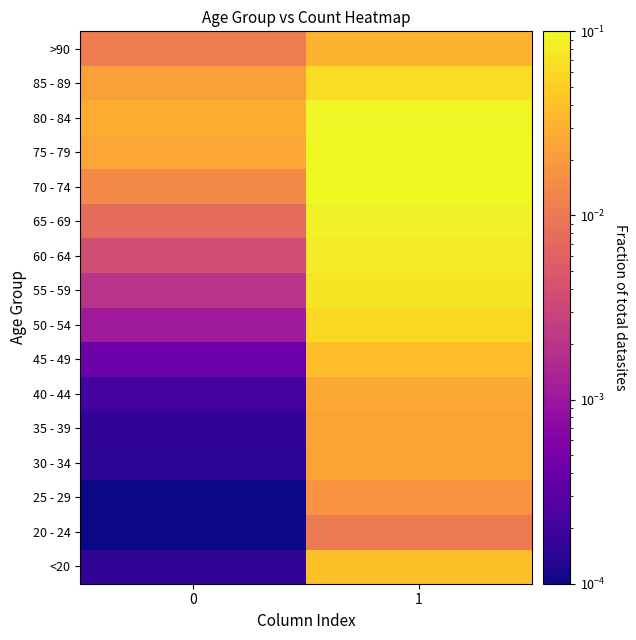

Which has a higher value, 0 or 1?

1